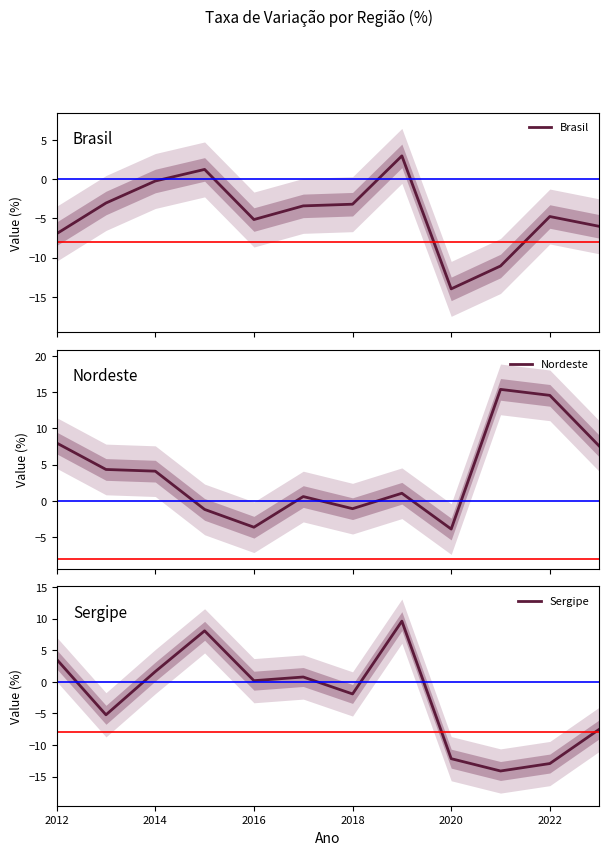

What is the minimum value for Brasil?

-14.0